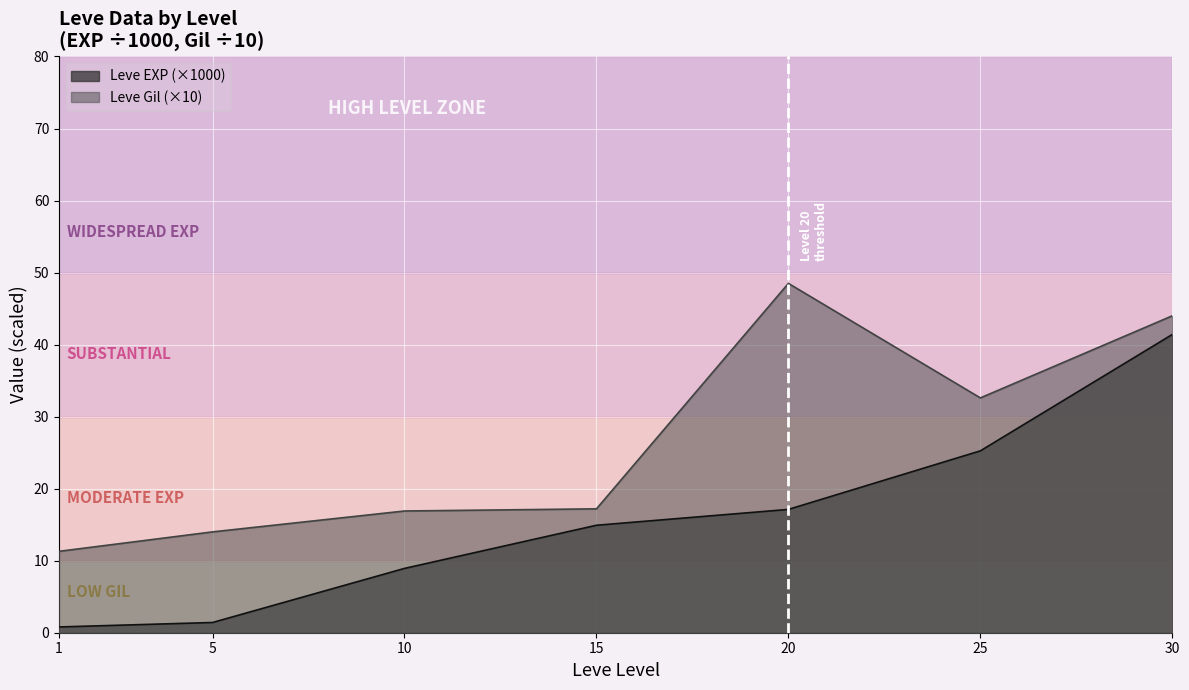

How many categories are shown in the chart?

7